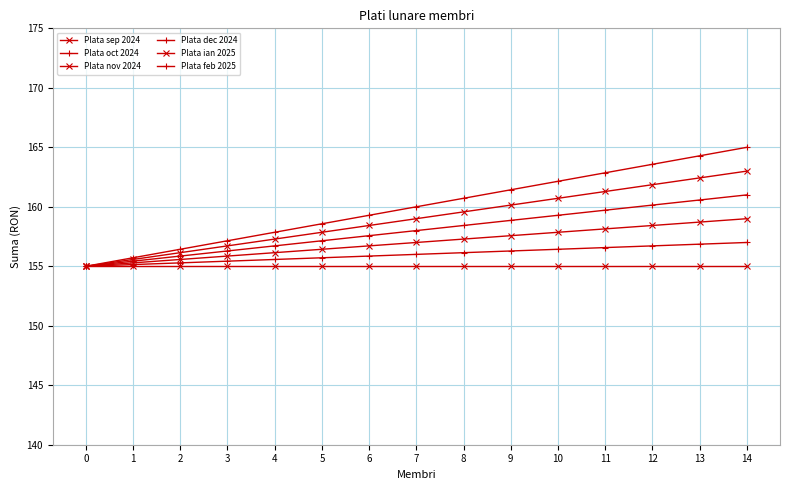

Count the number of data series in this chart.

6